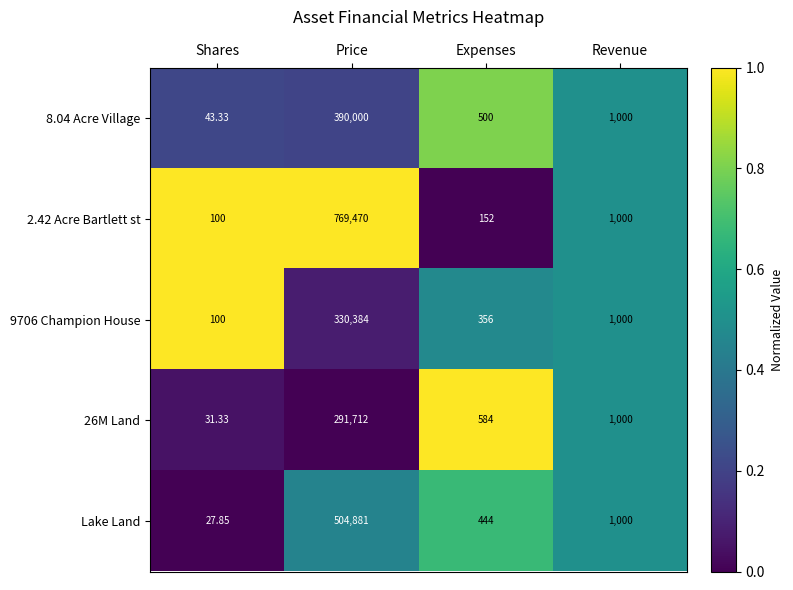

Which category has the highest value in the 8.04 Acre Village series?

Price